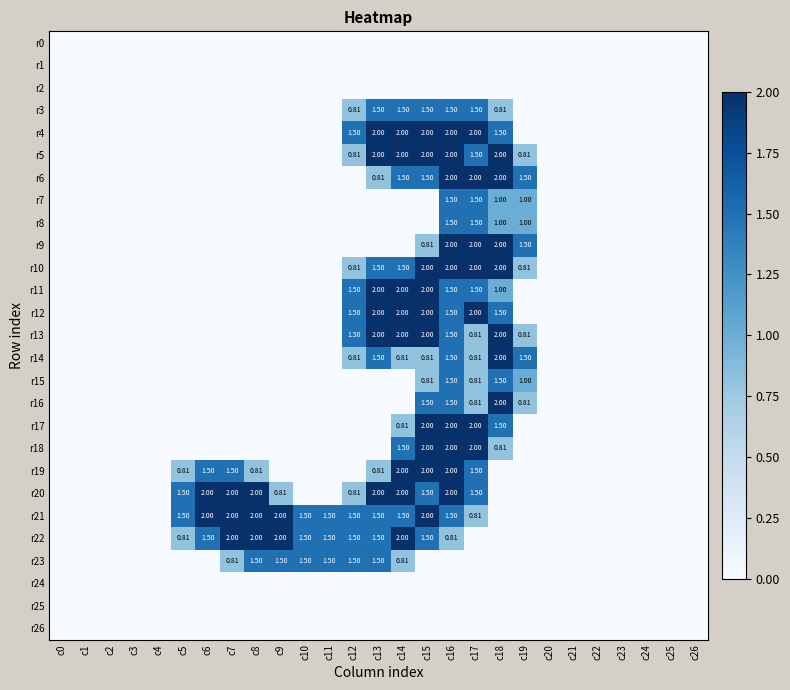

What is the difference between the second highest and minimum values in the r14 series?

1.5